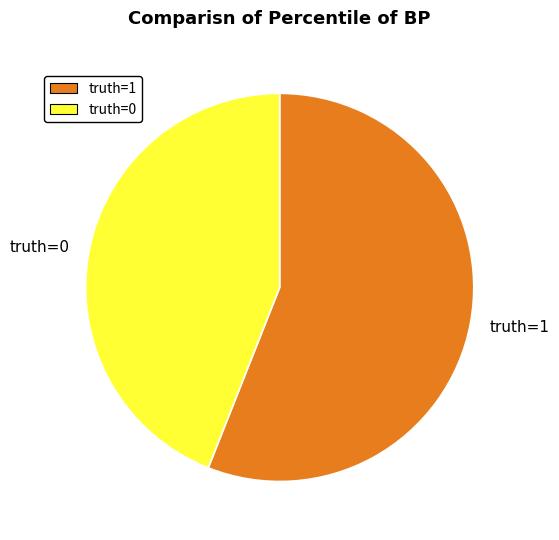

Which slice is the smallest?

truth=0